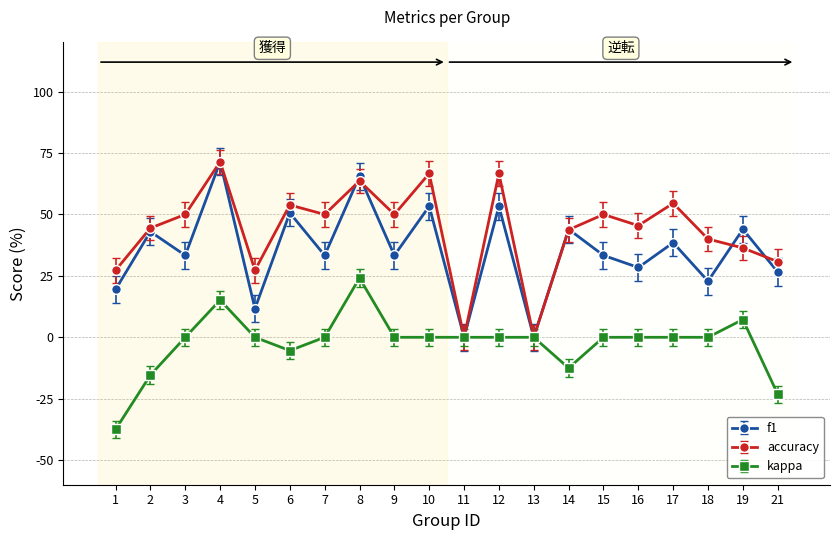

What value does the accuracy series have at 14?

43.8